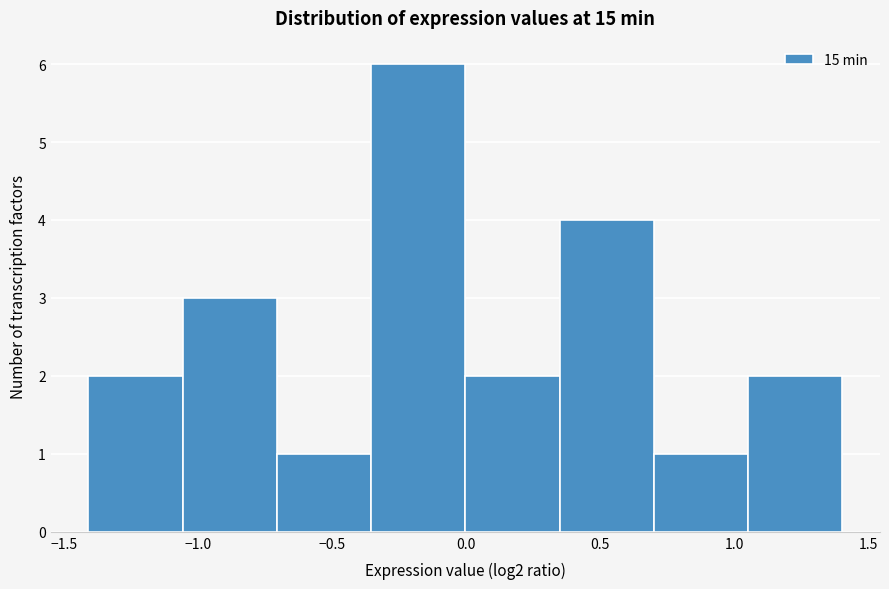

Over which range of the x-axis is the bar tallest?

-0.35 to 0.00